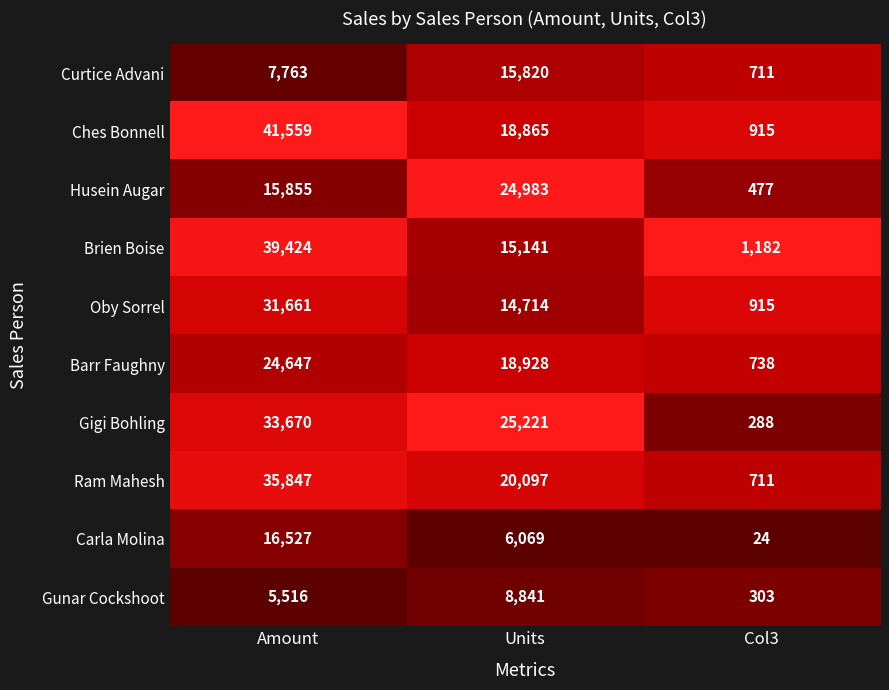

Reading left to right, list all the values displayed in this chart.

Curtice Advani: 7763	15820	711
Ches Bonnell: 41559	18865	915
Husein Augar: 15855	24983	477
Brien Boise: 39424	15141	1182
Oby Sorrel: 31661	14714	915
Barr Faughny: 24647	18928	738
Gigi Bohling: 33670	25221	288
Ram Mahesh: 35847	20097	711
Carla Molina: 16527	6069	24
Gunar Cockshoot: 5516	8841	303